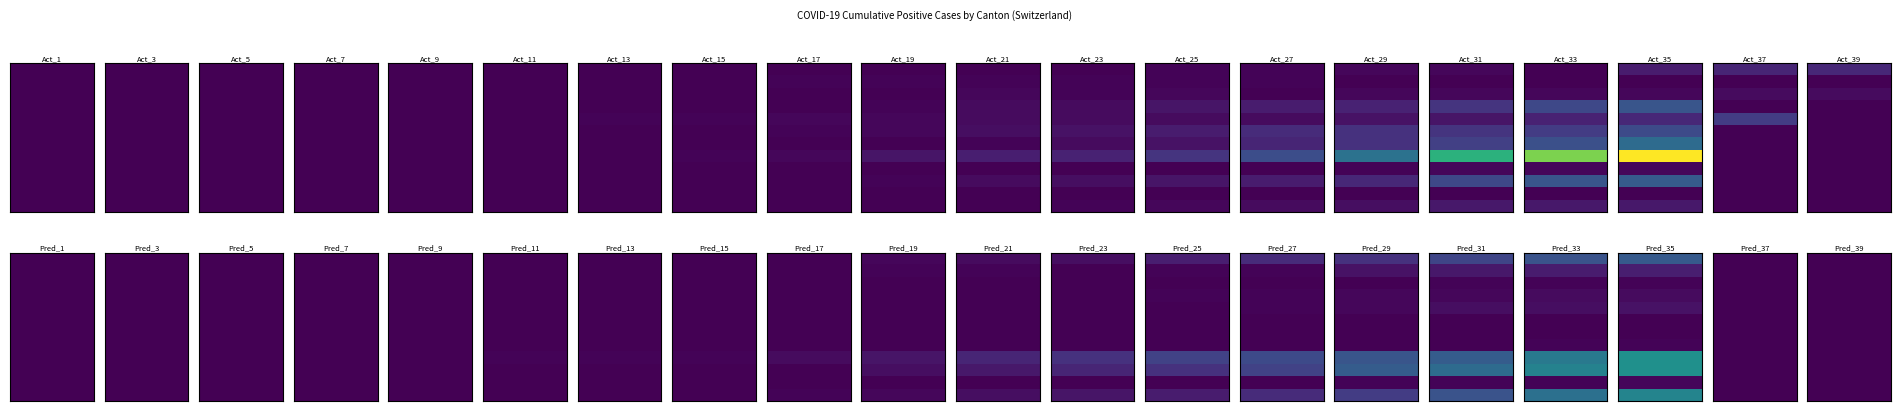

What is the greatest value displayed?

106